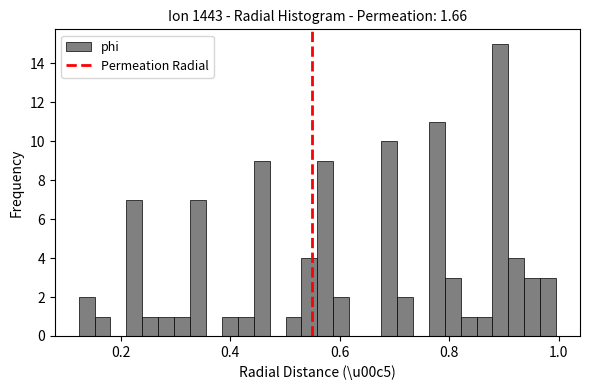

Around what value on the x-axis is the tallest bar? Give the approximate position of its centre, as read against the axis.

0.90